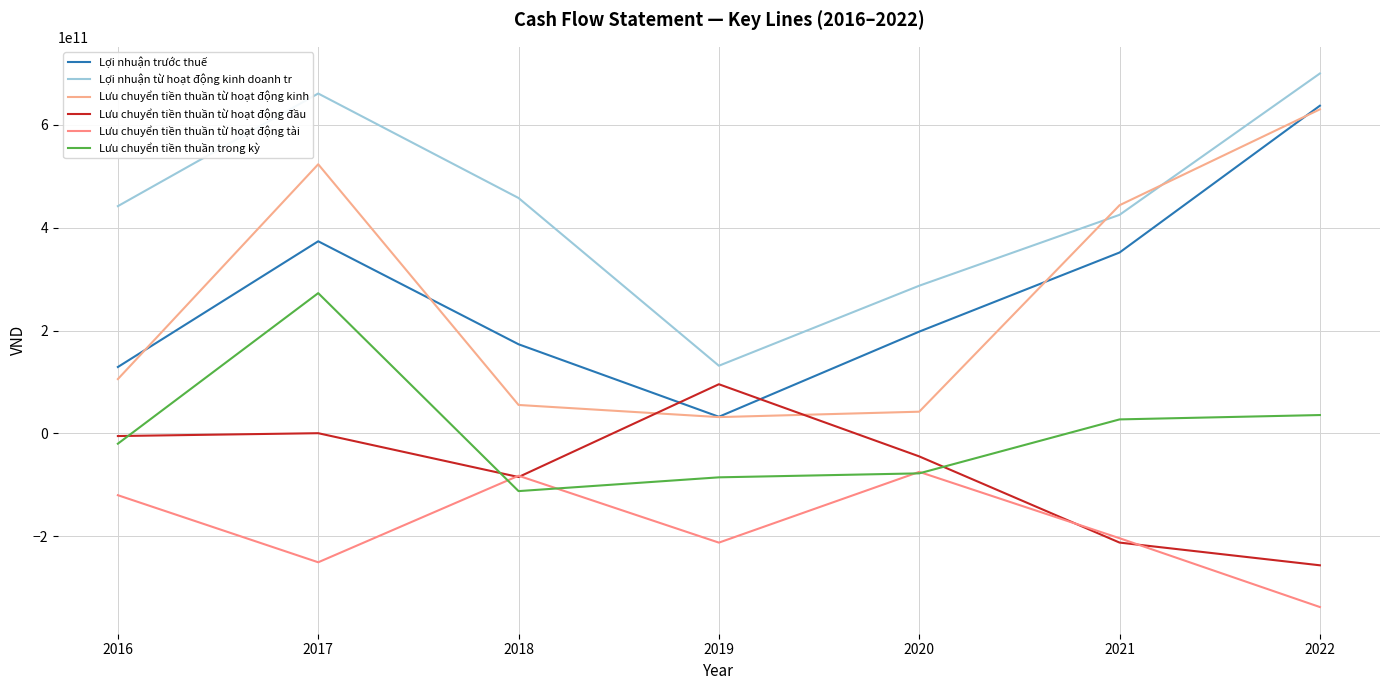

Which category has the lowest value in the Lưu chuyển tiền thuần từ hoạt động tài series?

2022